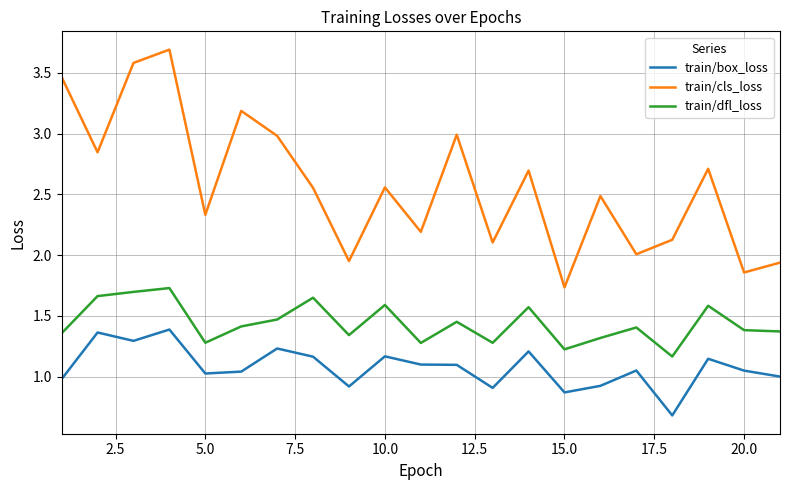

Which series has the largest total across all categories?

train/cls_loss